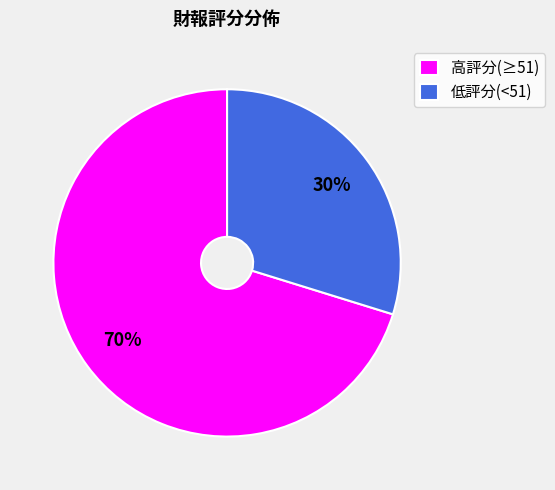

Is it true that 高評分(≥51) is 58% of the pie?

False